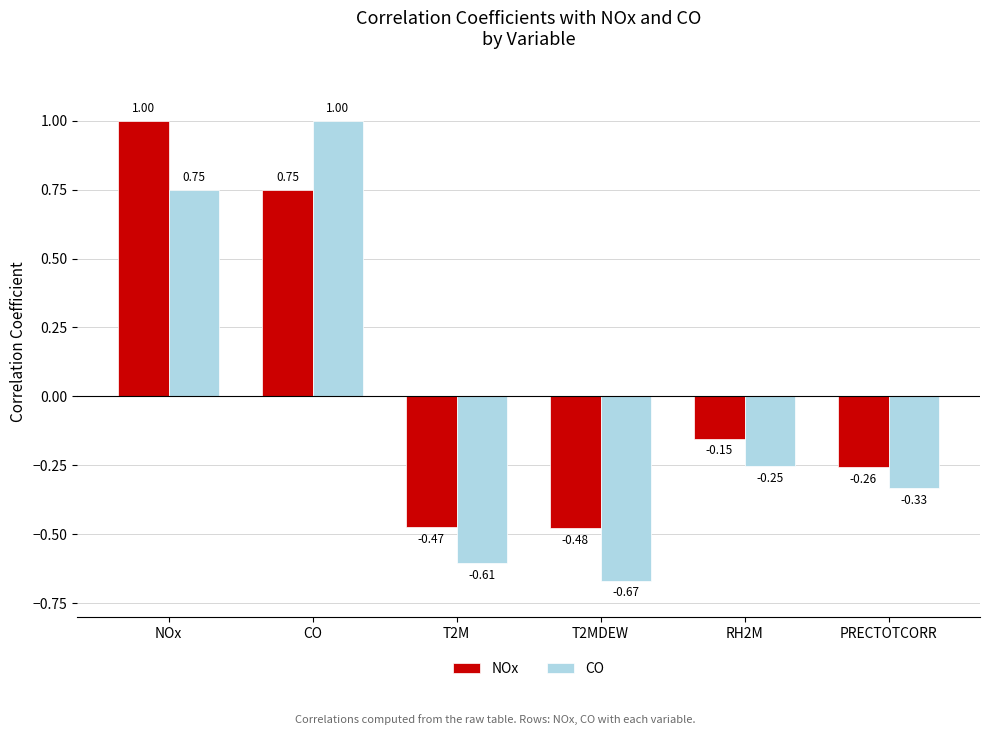

Does the chart contain stacked bars?

No